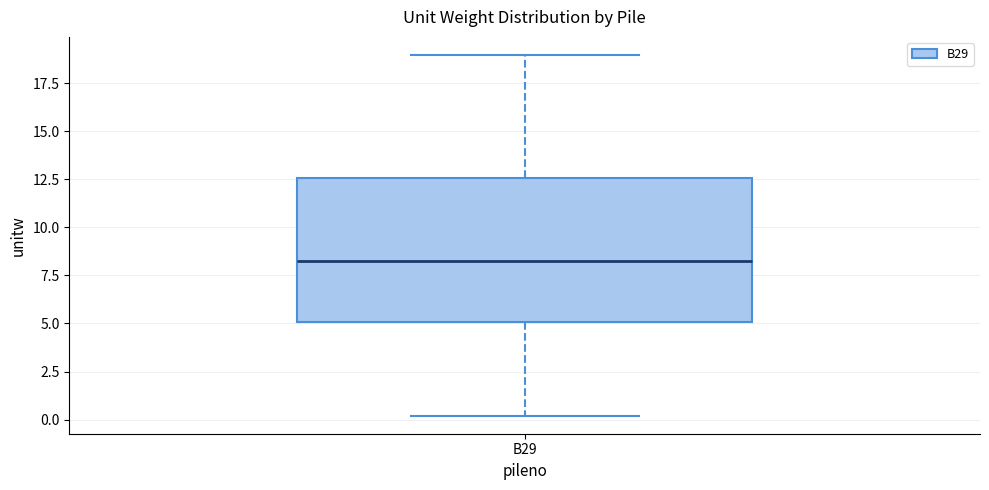

Read this box plot against the y-axis: the position of the median line, the range covered by the box, and the ends of both whiskers. The values are not printed on the chart, so give them approximately, as read against the axis.

median 8.5, box 5.0 to 12.5, whiskers 0.0 to 19.0